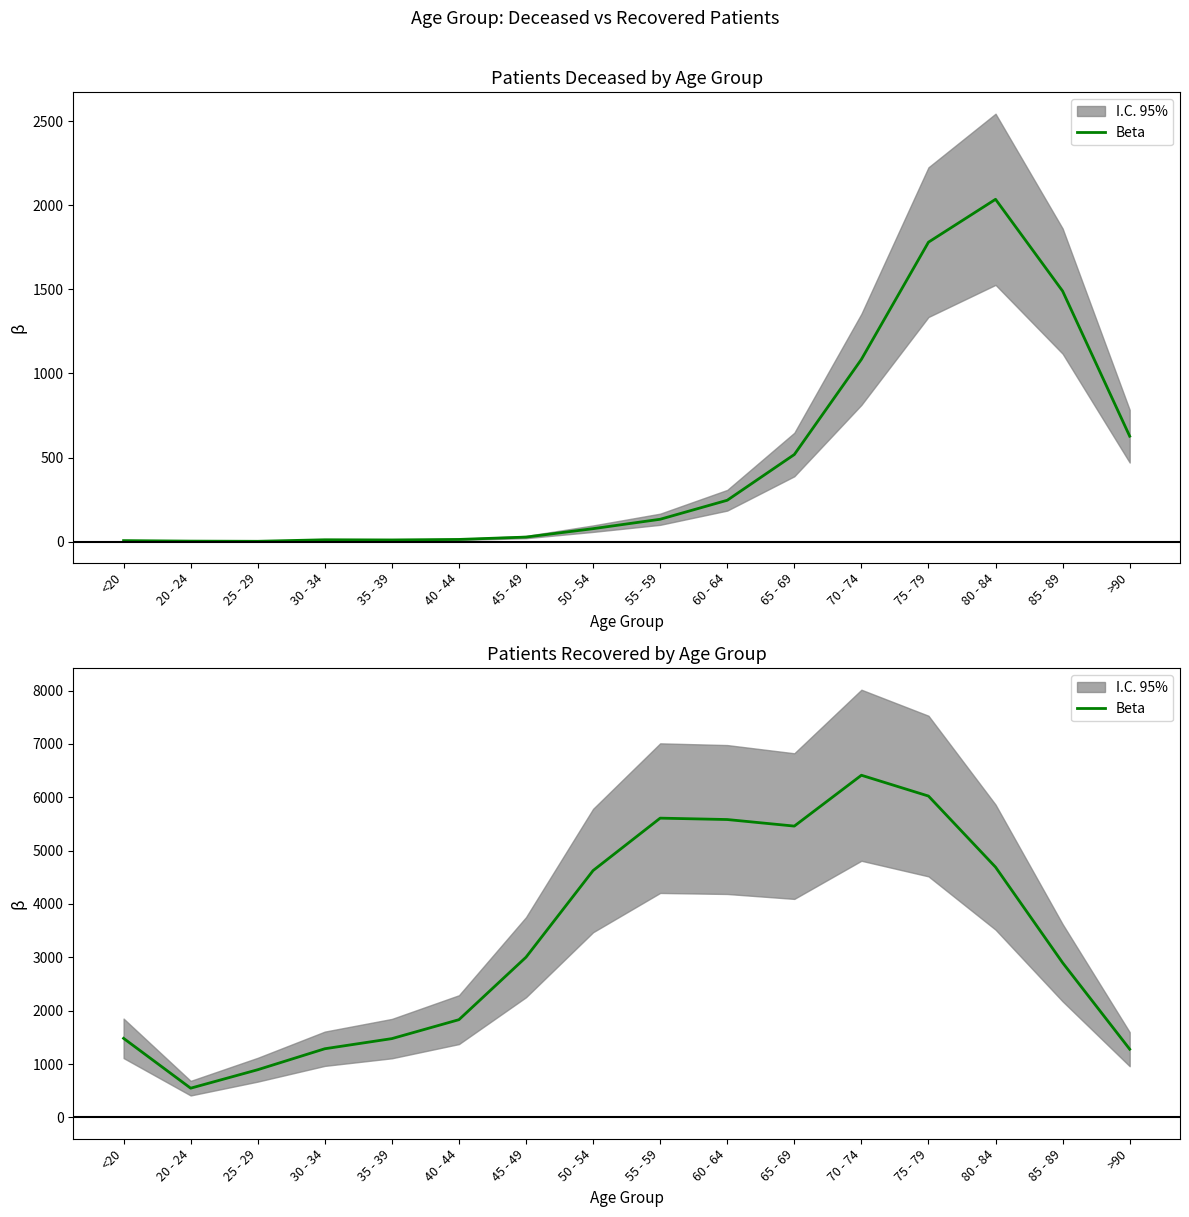

Reading right to left, list all the values displayed in this chart.

1278	2898	4690	6022	6412	5459	5582	5608	4626	3002	1831	1476	1286	893	547	1481